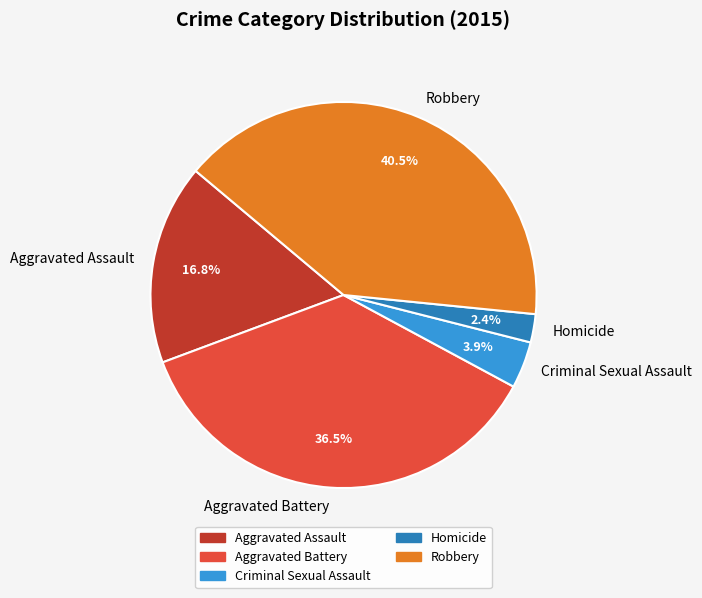

What percentage is NOT represented by Aggravated Battery?

63.5%